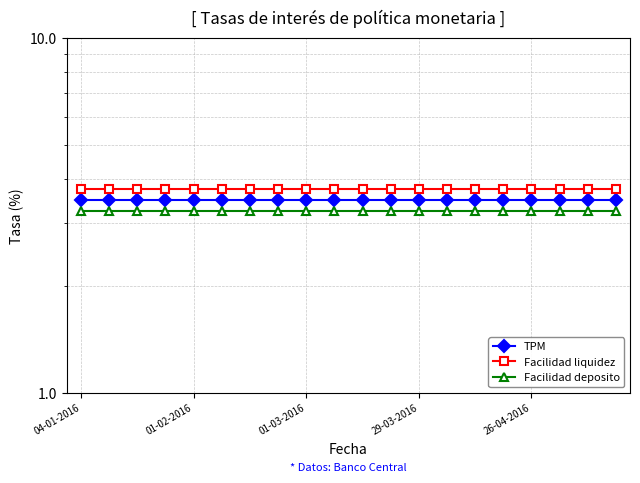

True or false: Facilidad liquidez and Facilidad deposito cross at least once.

False